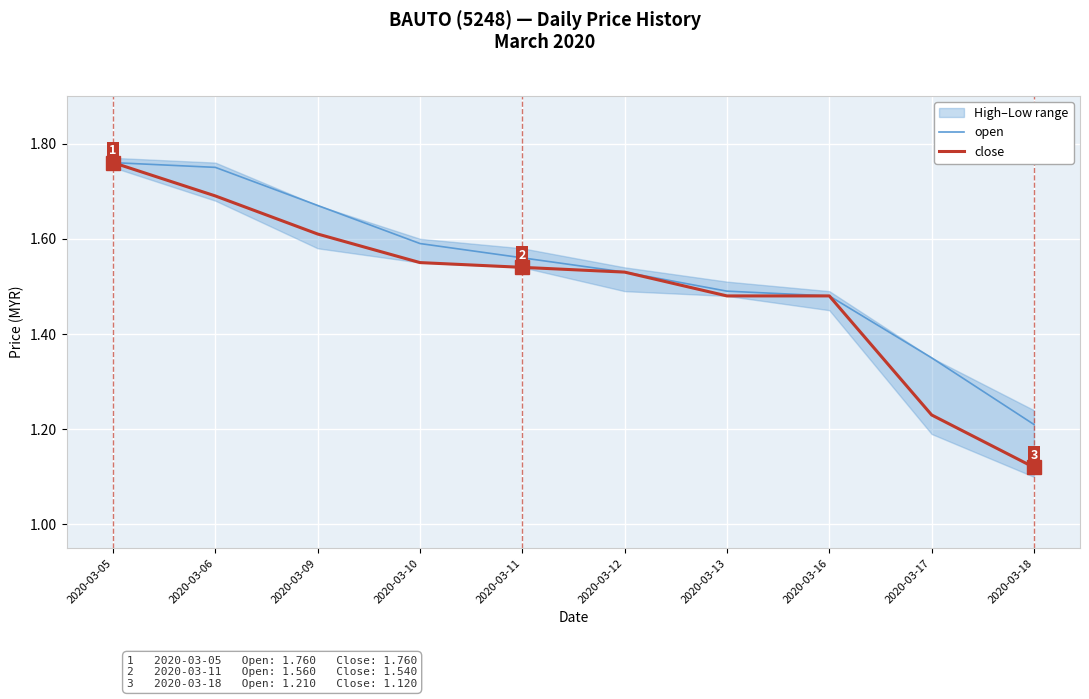

Is this an area chart (filled region under the line)?

No